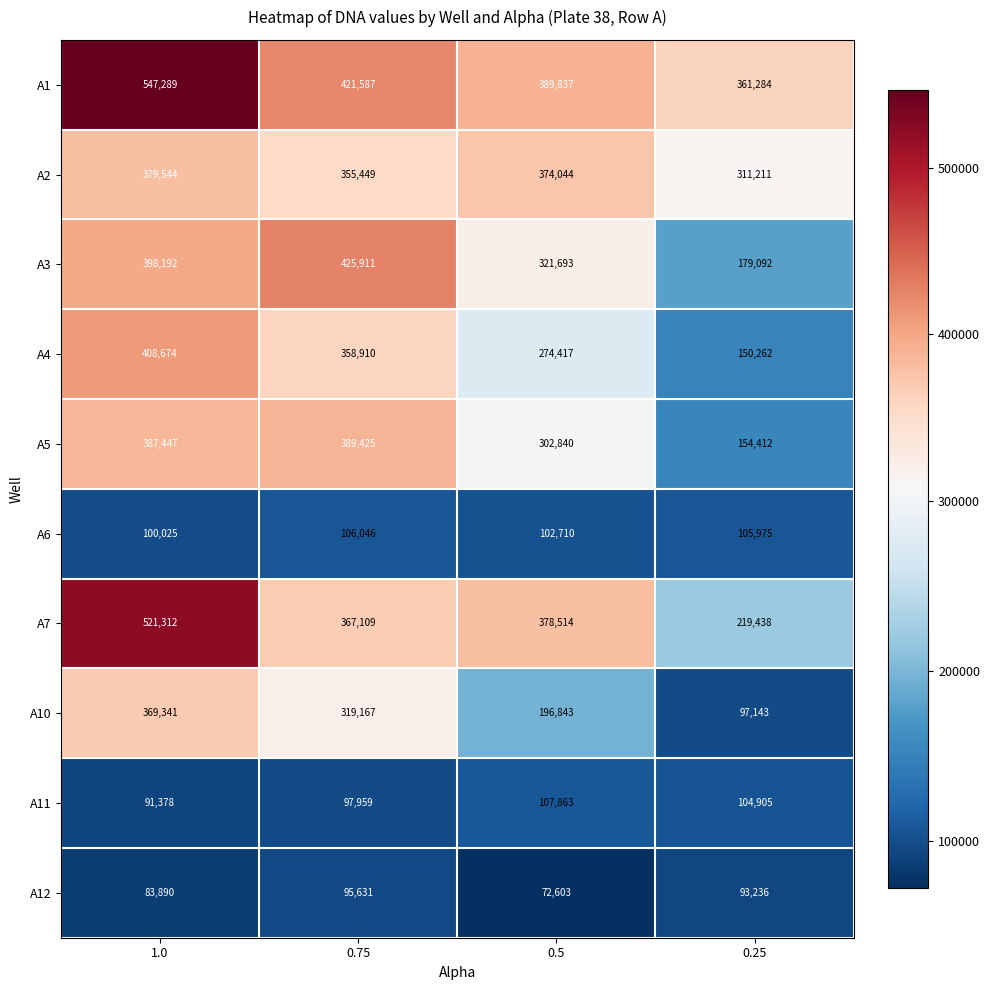

What is the greatest value displayed?

547289